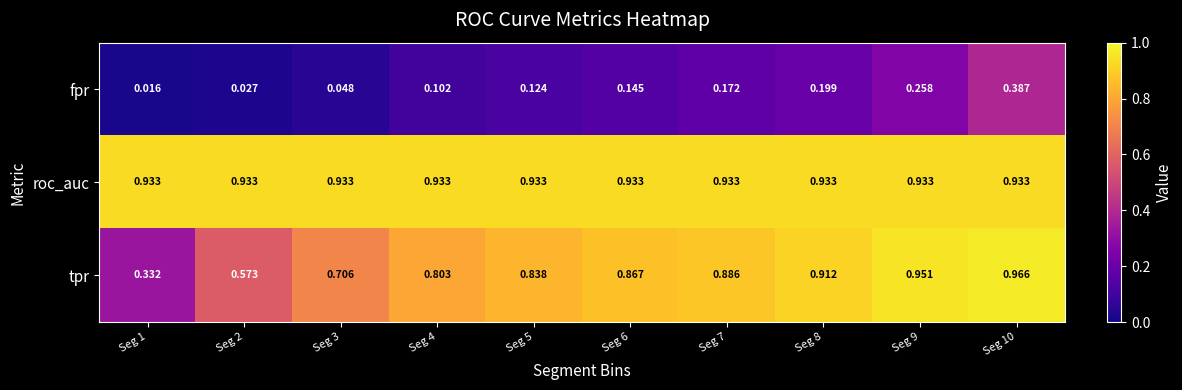

Rank the series by their maximum value, from highest to lowest.

tpr, roc_auc, fpr